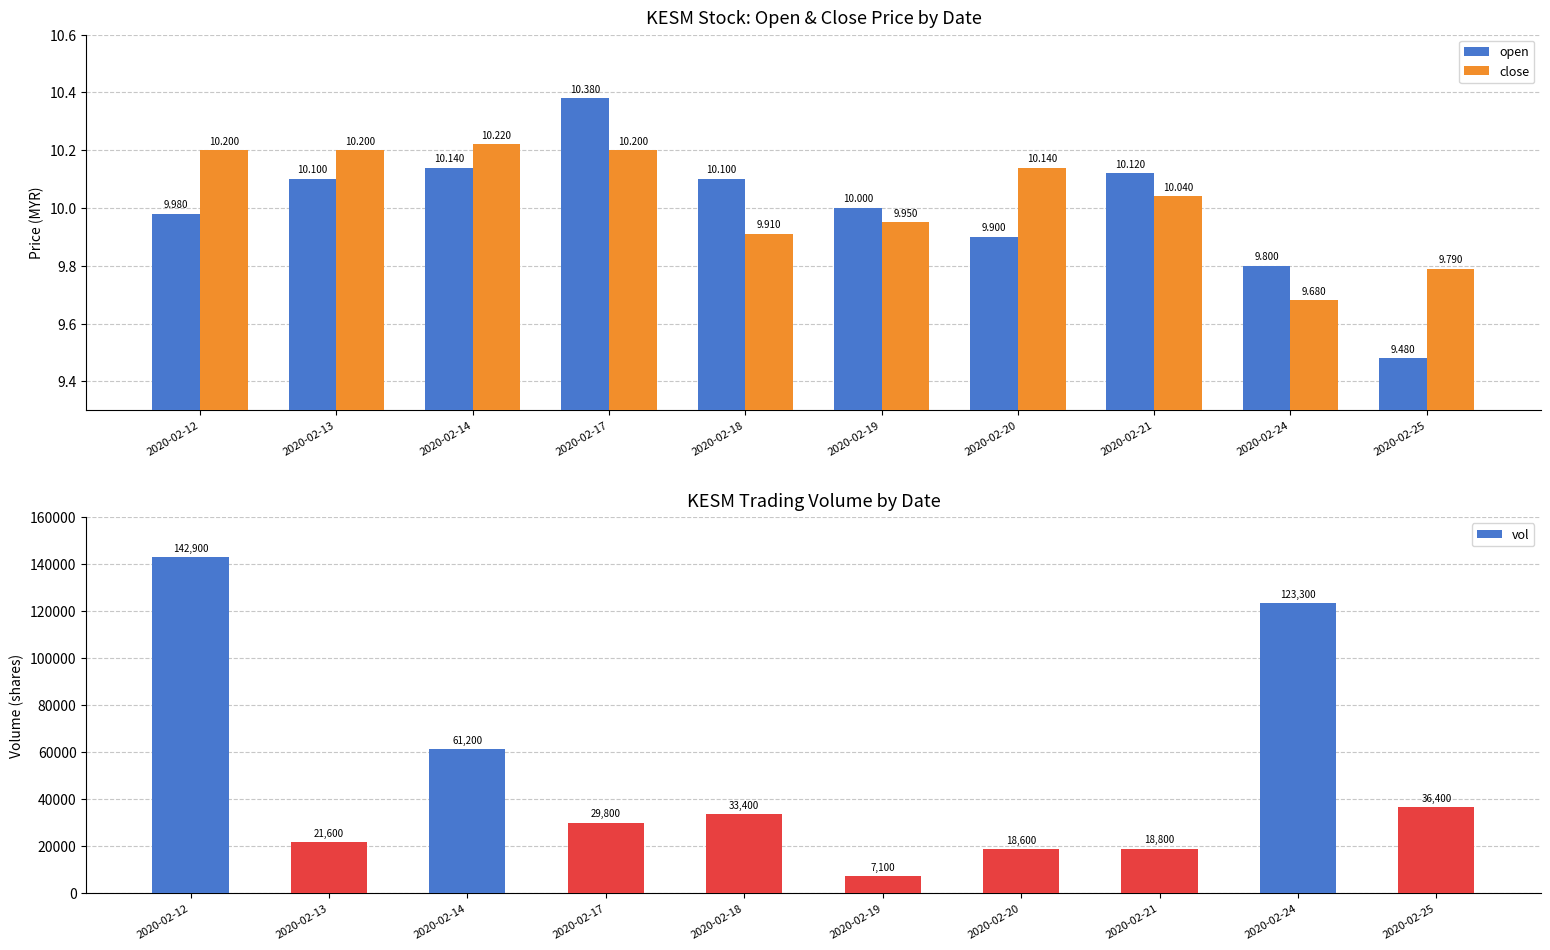

What is the greatest value displayed?

142900.0